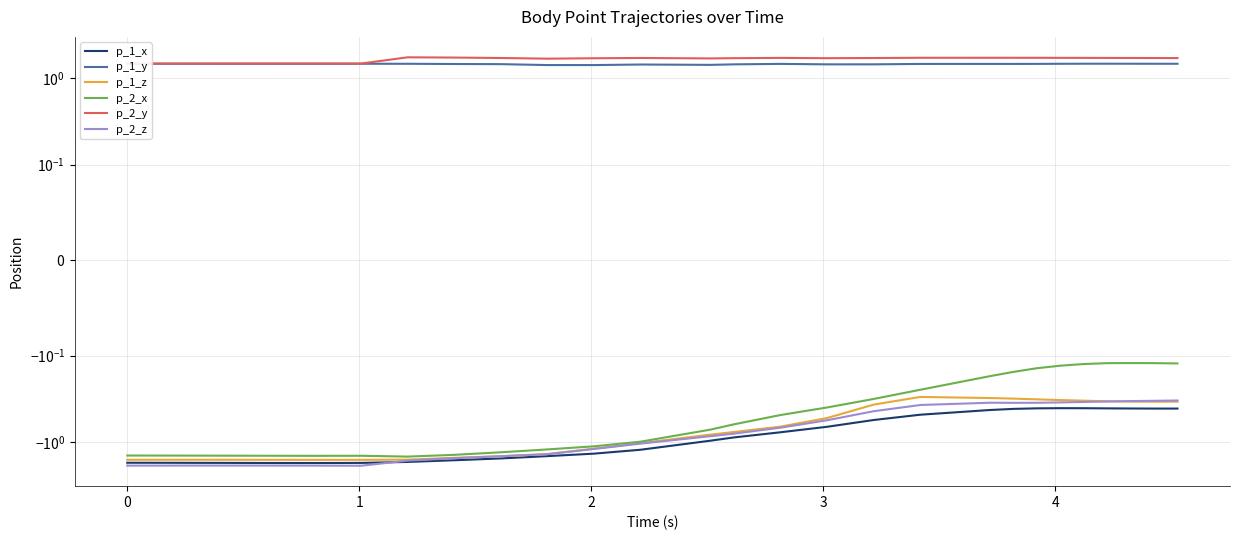

What are all the series names shown in the legend?

p_1_x, p_1_y, p_1_z, p_2_x, p_2_y, p_2_z